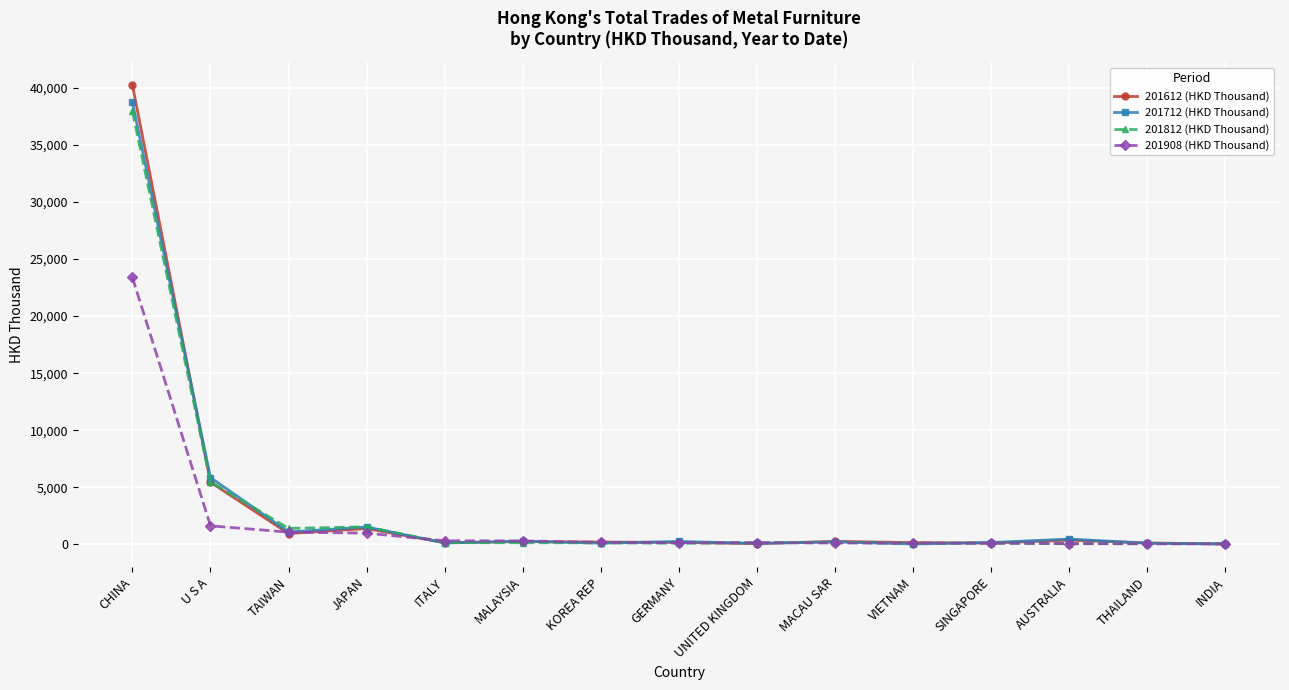

True or false: 201612 (HKD Thousand) has more than 1 points higher than both neighbors.

True